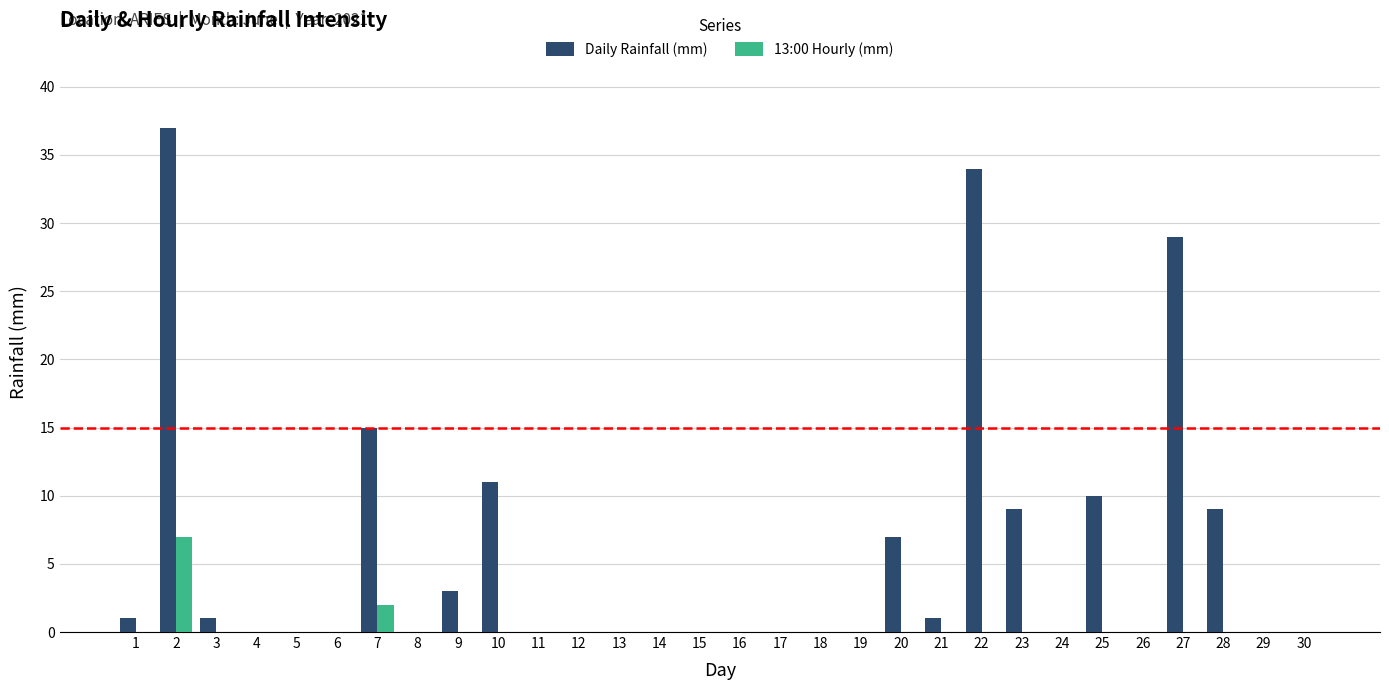

The value of Daily Rainfall (mm) at 13 is 12. True or false?

False